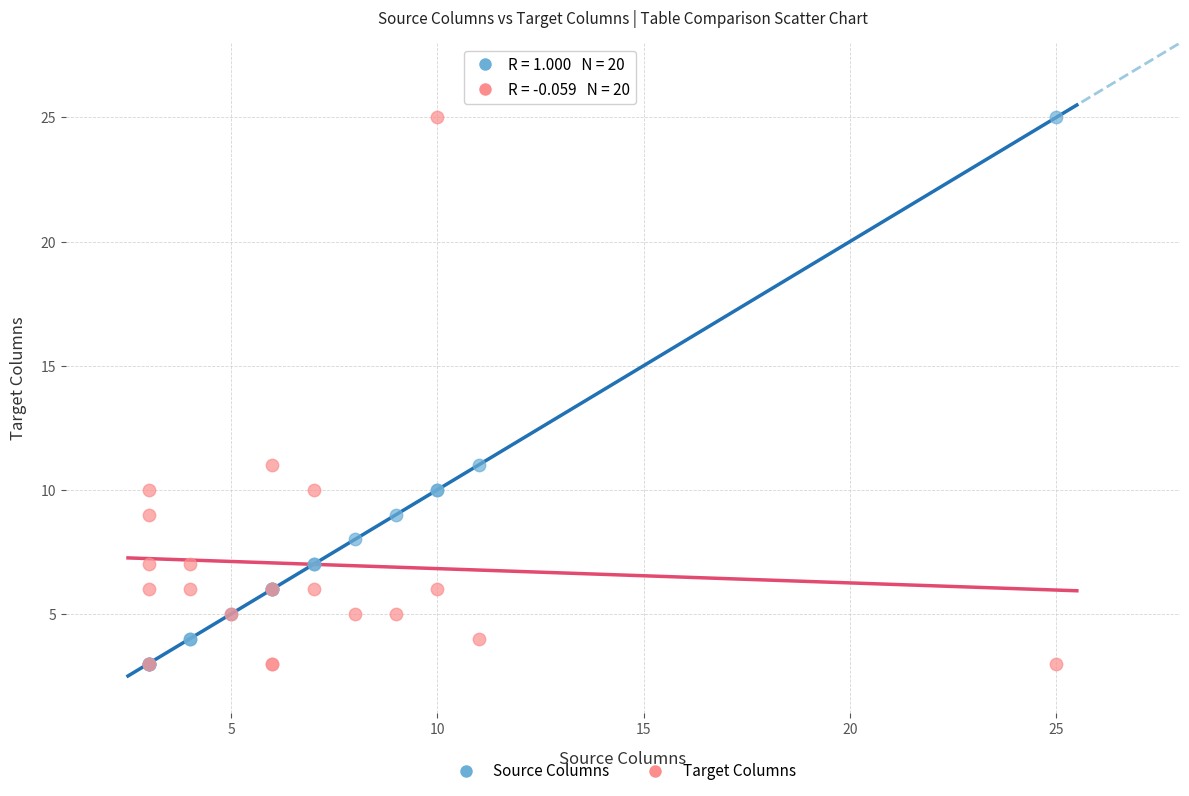

What are all the series names shown in the legend?

Source Columns, Target Columns